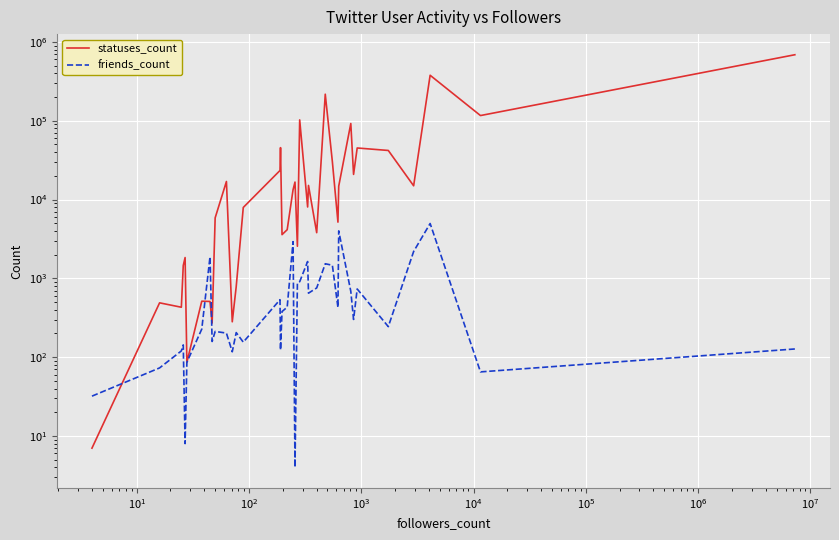

True or false: friends_count has a value of 179 at 39.

False